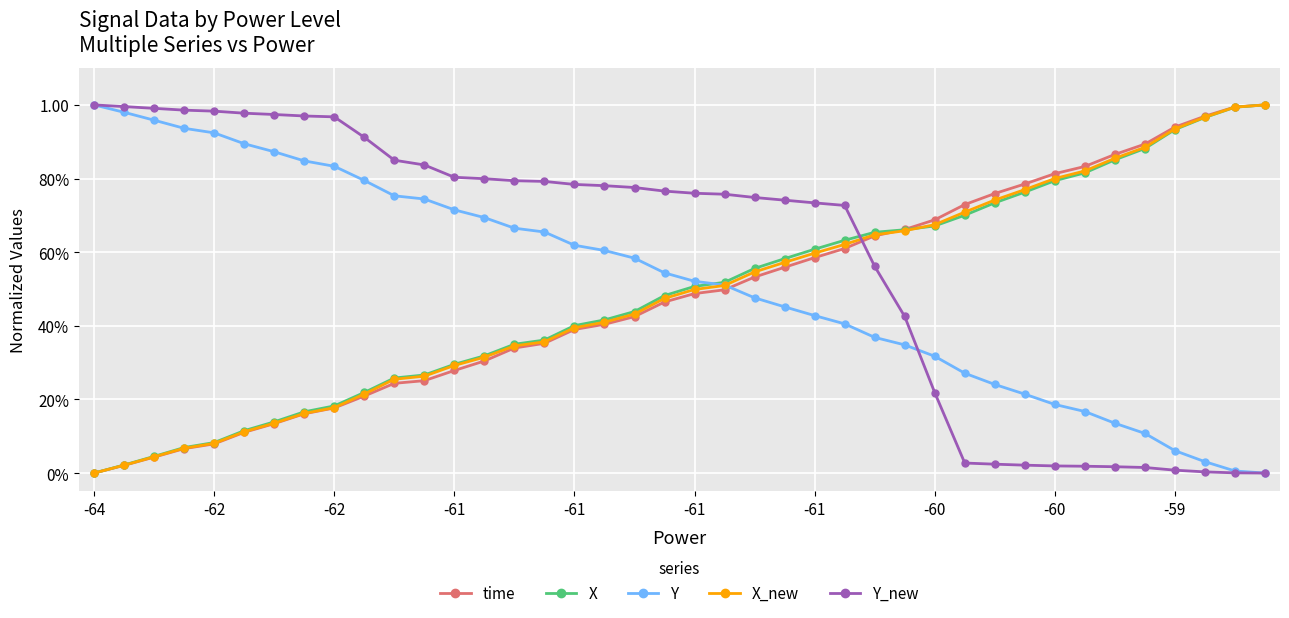

What are all the series names shown in the legend?

time, X, Y, X_new, Y_new